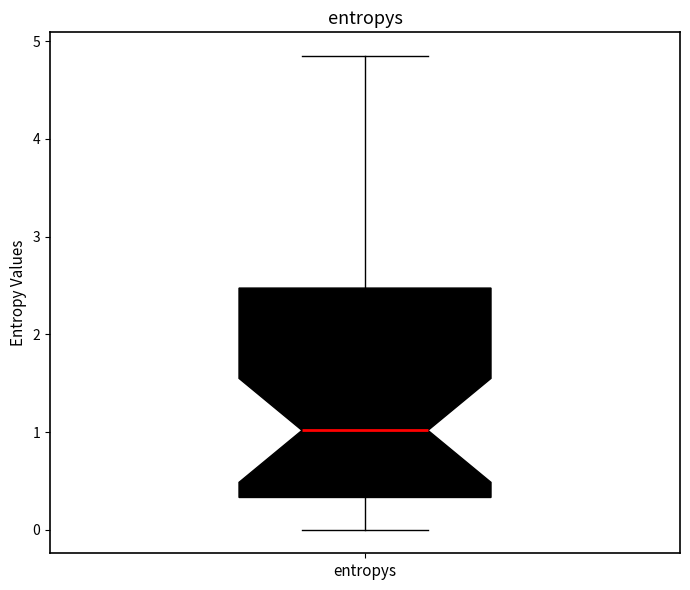

Where does the upper whisker of the box for entropys end on the y-axis? The values are not printed on the chart, so give them approximately, as read against the axis.

4.8